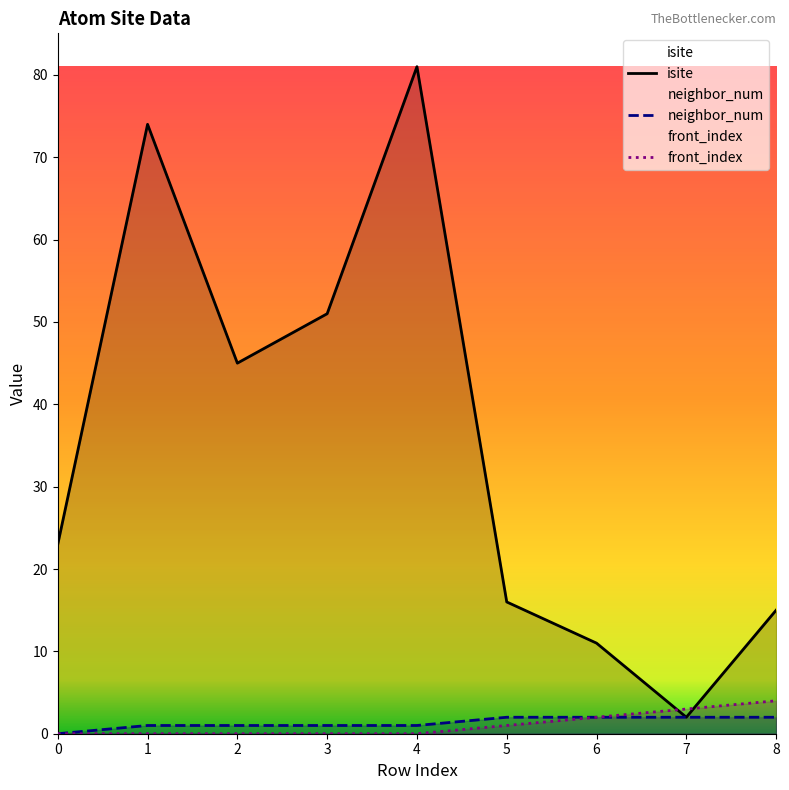

True or false: isite and neighbor_num cross at least once.

False